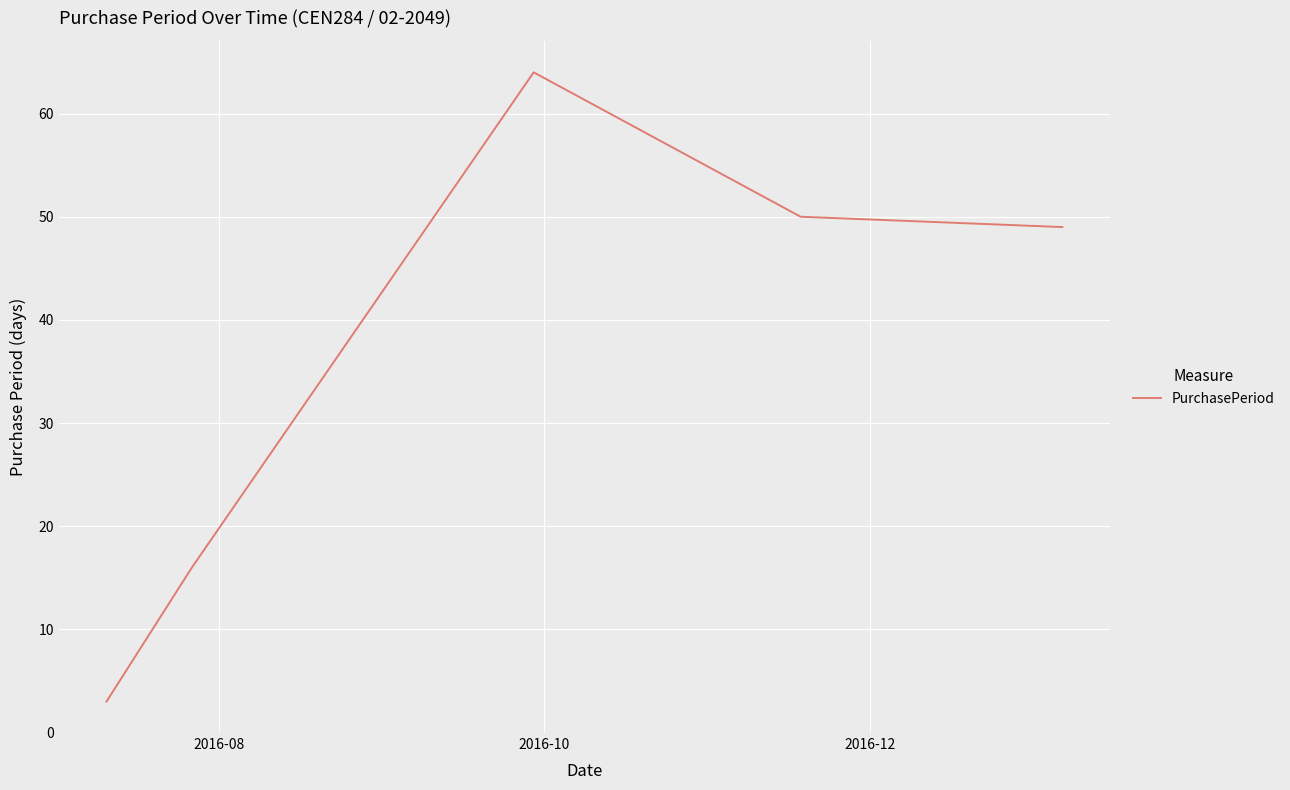

True or false: the data has more than 0 interior local peaks.

True